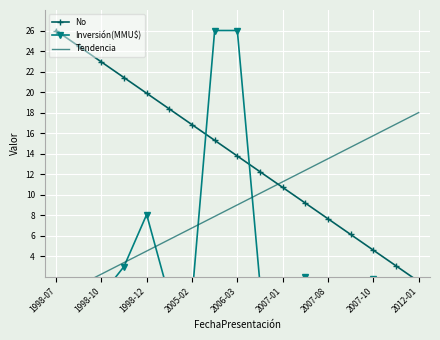

How many positive values does the Inversión(MMU$) series have?

14